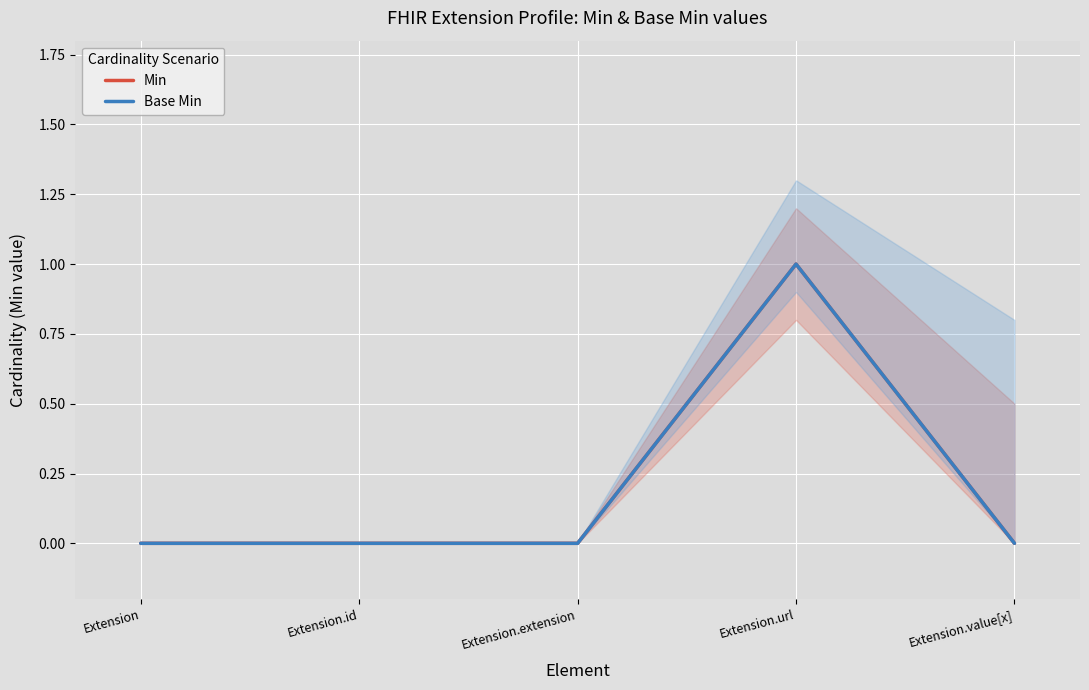

What is the sum of the Min values at Extension.extension and Extension.url?

1